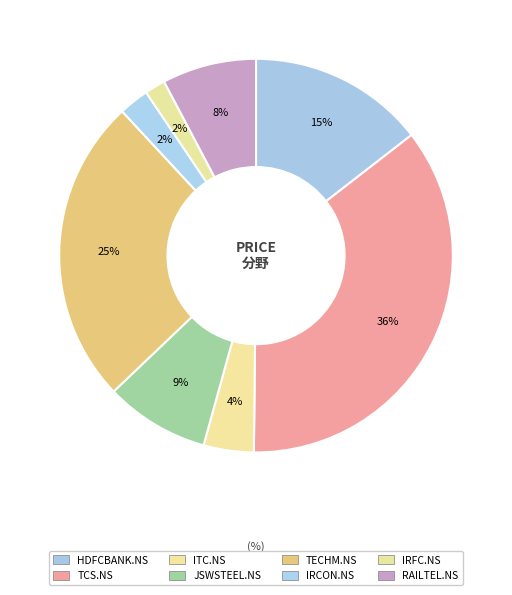

Count the number of slices in the pie.

8